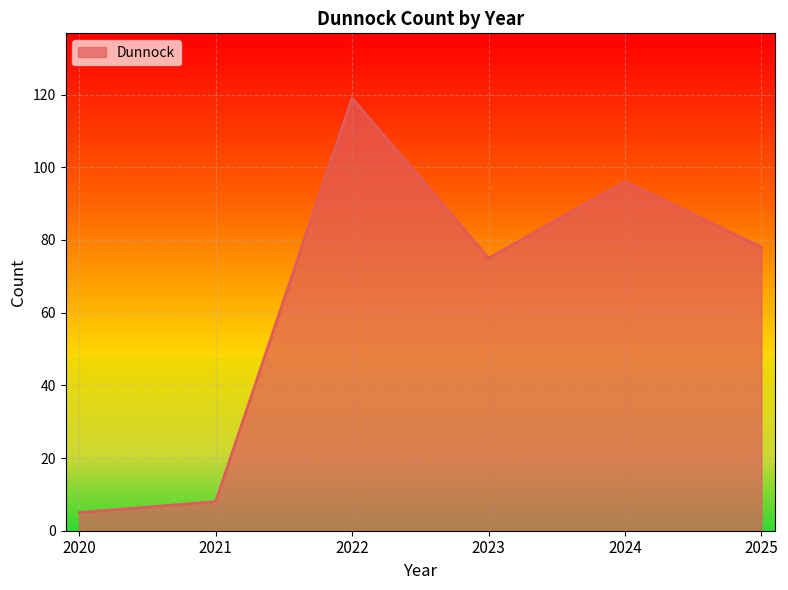

How many interior local peaks (higher than both neighbors) does the data have?

2